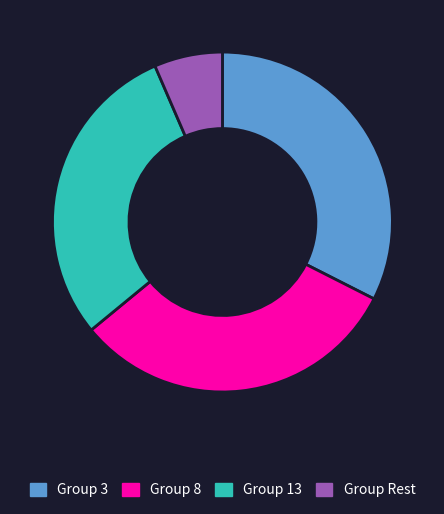

Which has a higher value, Group 8 or Group 3?

Group 3